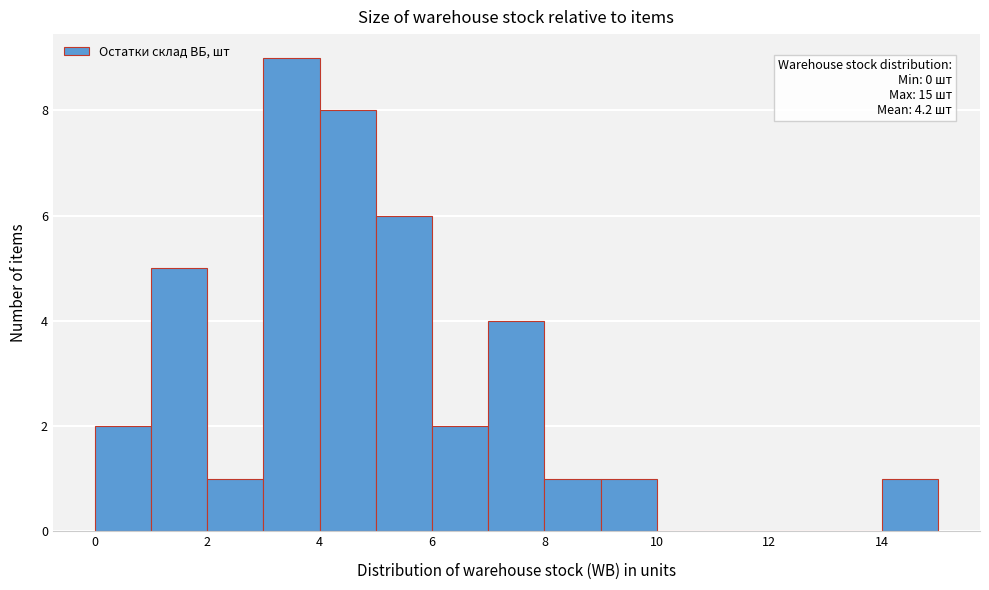

Over which range of the x-axis is the bar tallest?

3 to 4